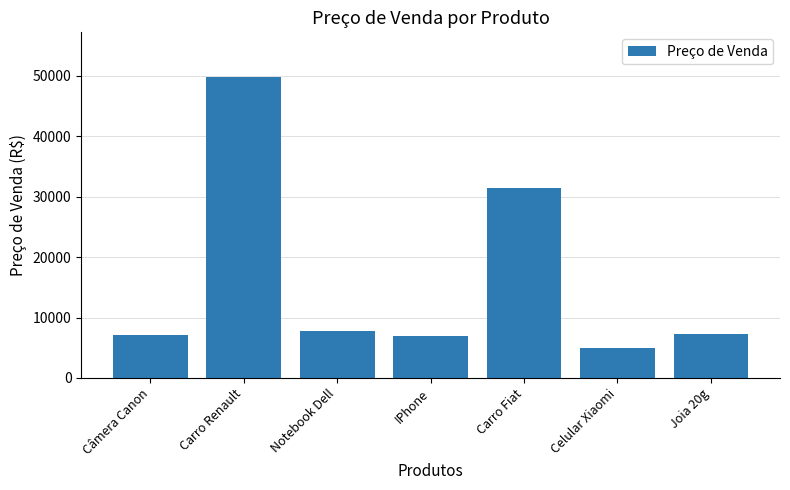

What is the change in value from Carro Renault to IPhone?

-42833.7